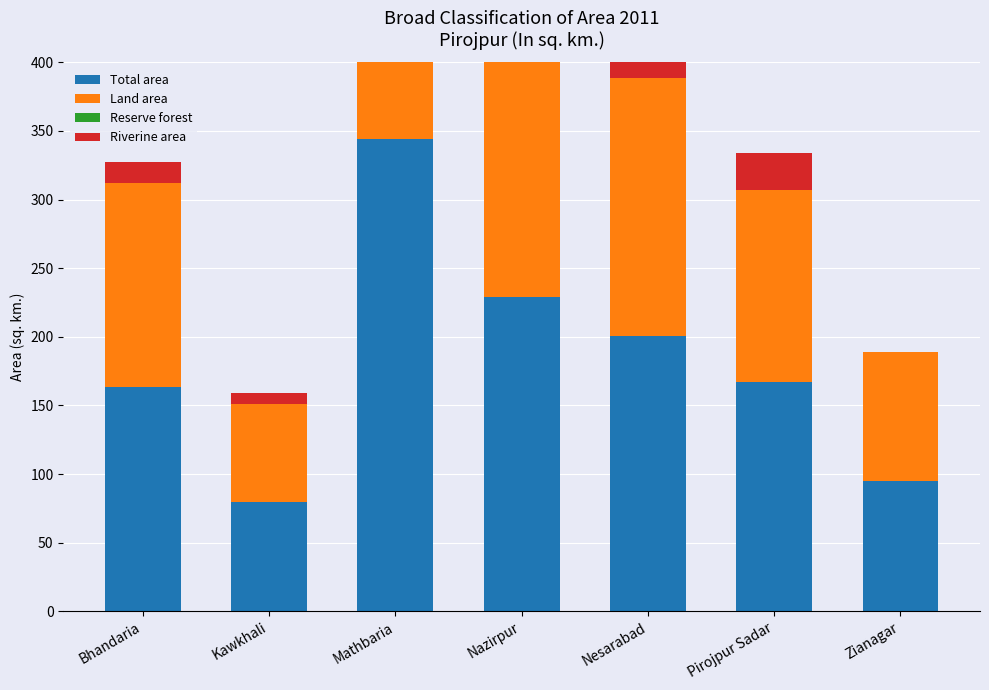

What is the difference between the maximum and minimum values in the Land area series?

229.6